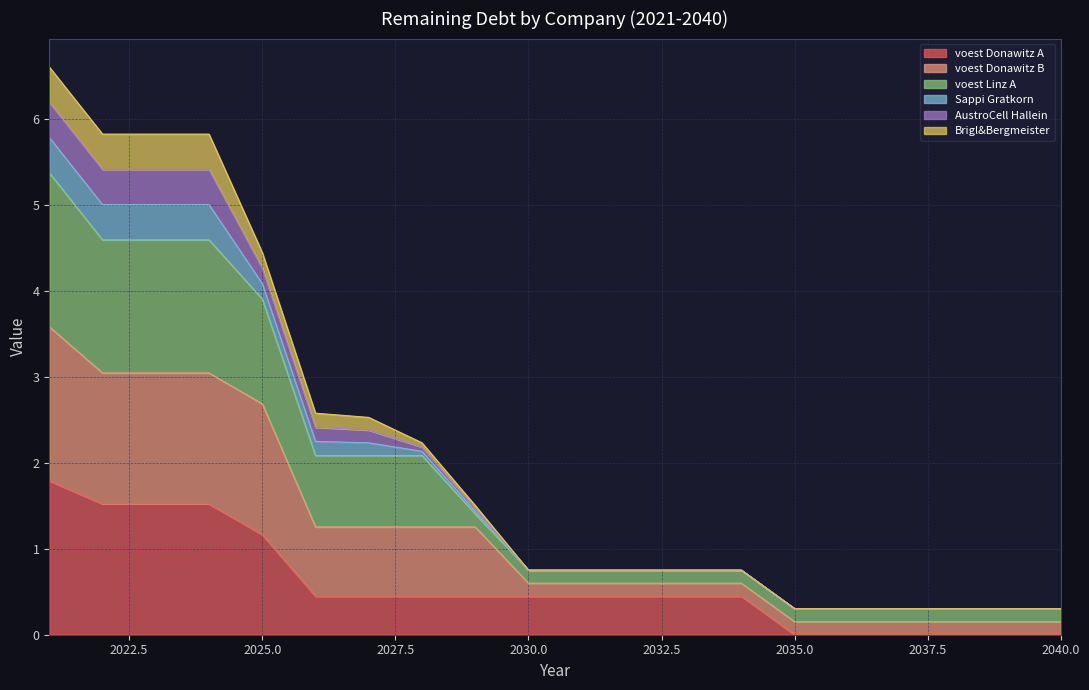

Does the chart have visible grid lines?

Yes